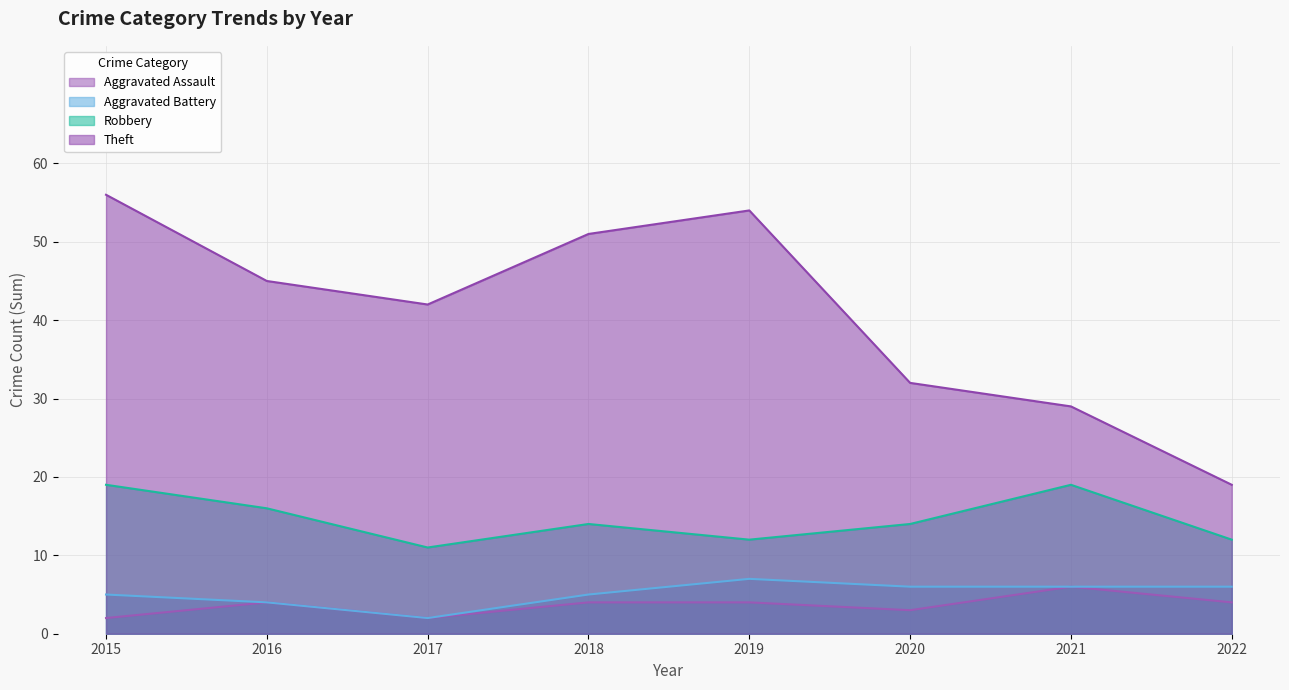

What is the sum of all Robbery values?

117